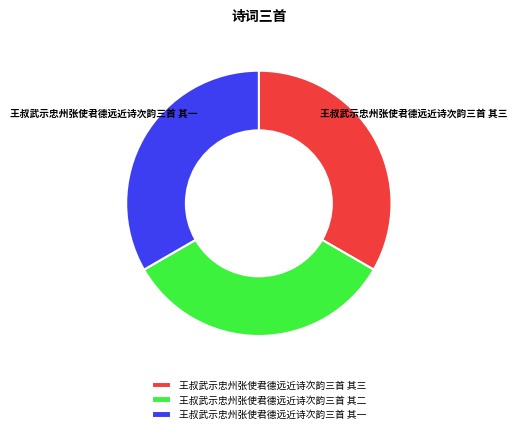

Do 王叔武示忠州张使君德远近诗次韵三首 其二 and 王叔武示忠州张使君德远近诗次韵三首 其一 together represent more than half of the pie?

Yes